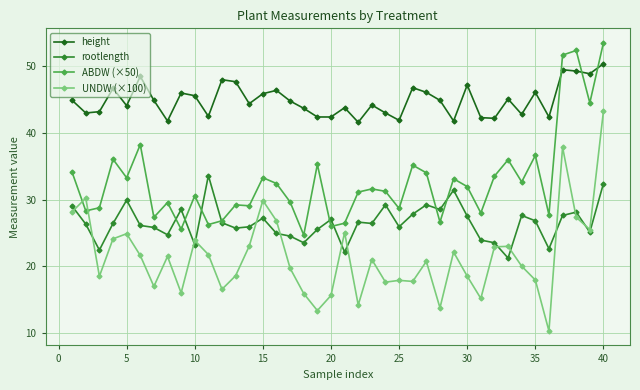

Which series has the largest range (max minus min)?

UNDW (×100)